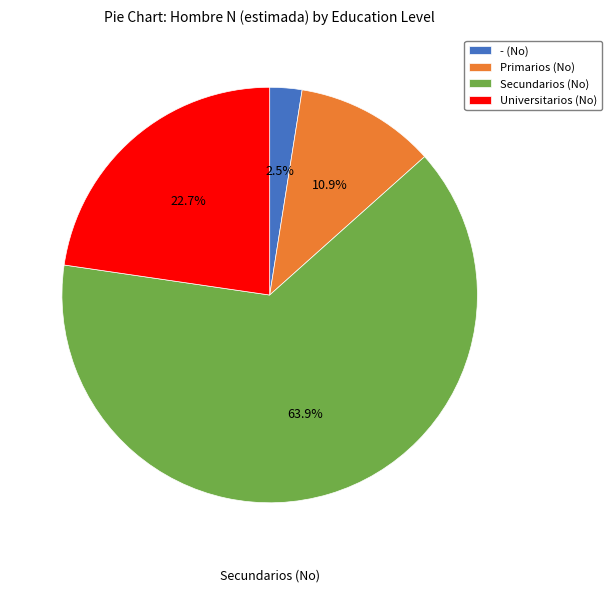

Which category has the biggest portion of the pie?

Secundarios (No)